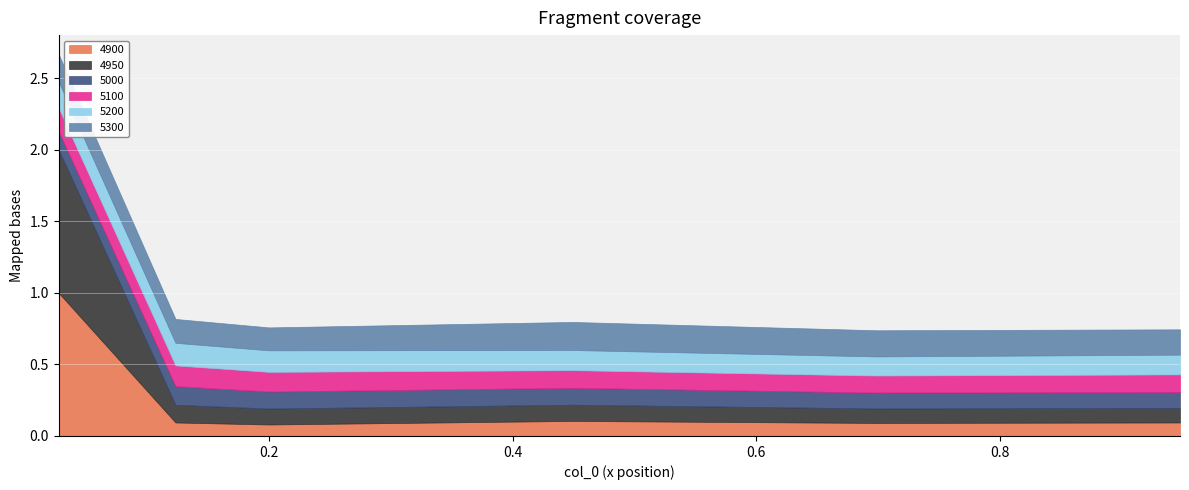

What is the sum of all 4950 values?

1.6